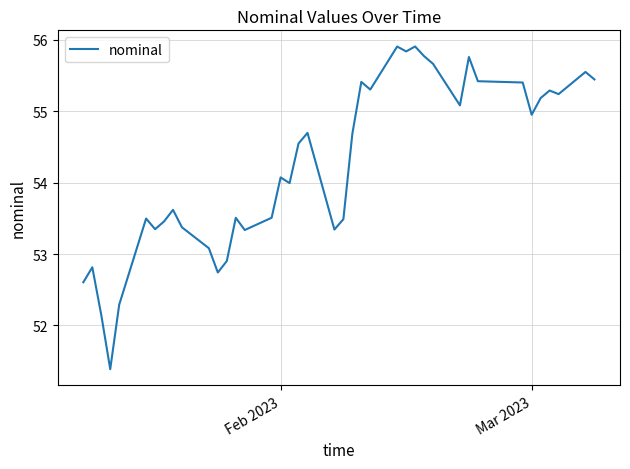

What is the difference between the maximum and minimum values?

4.5